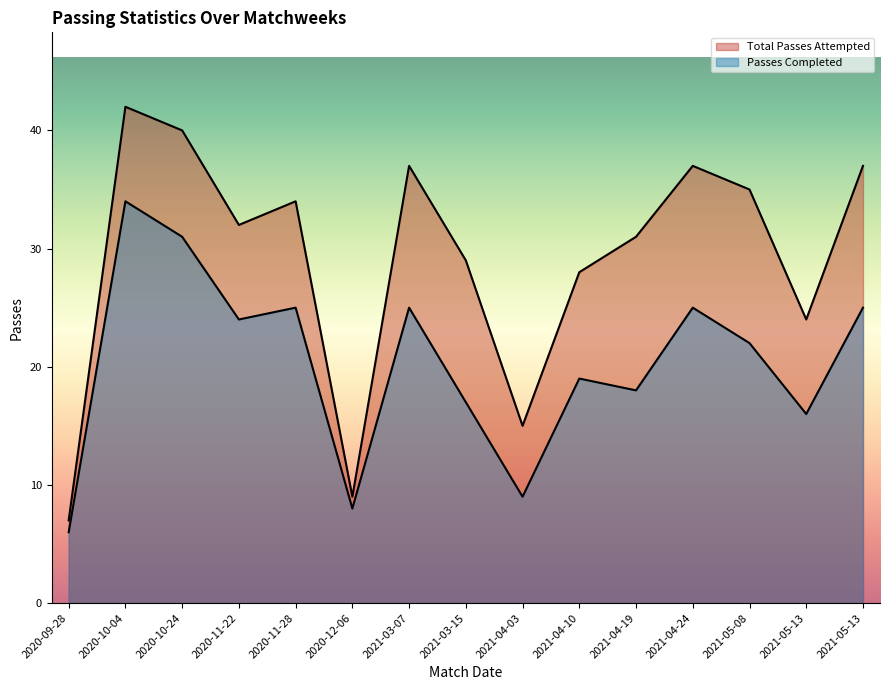

At which label does Passes Completed reach its minimum?

2020-09-28